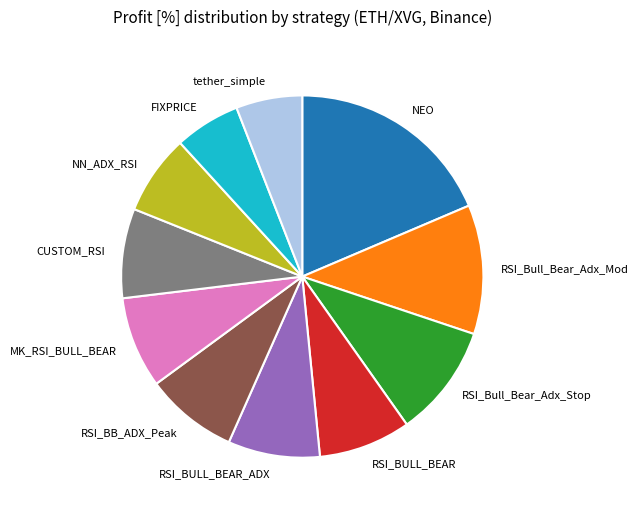

Which category has the biggest portion of the pie?

NEO